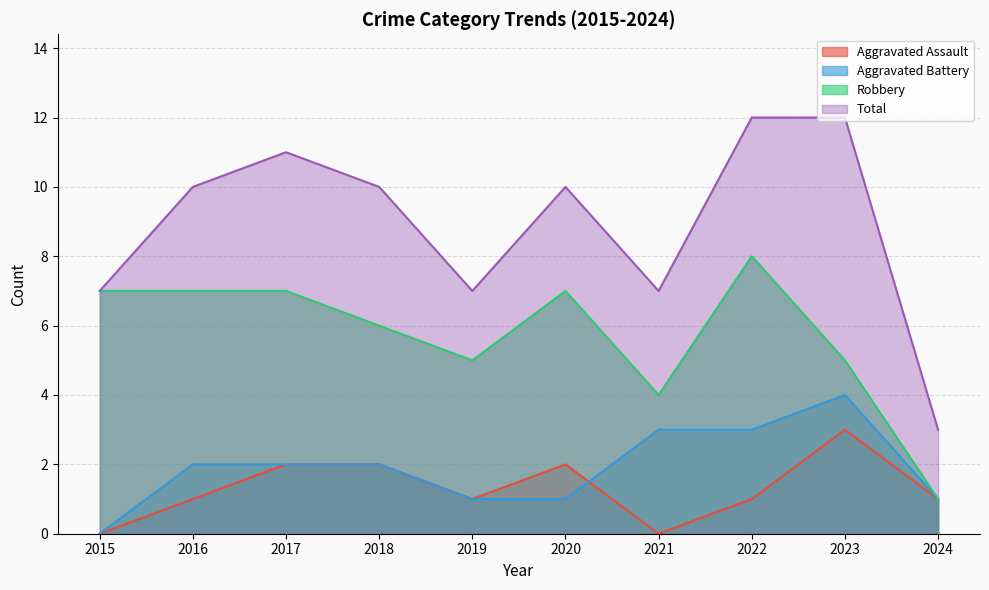

True or false: Robbery and Total intersect in this chart.

False